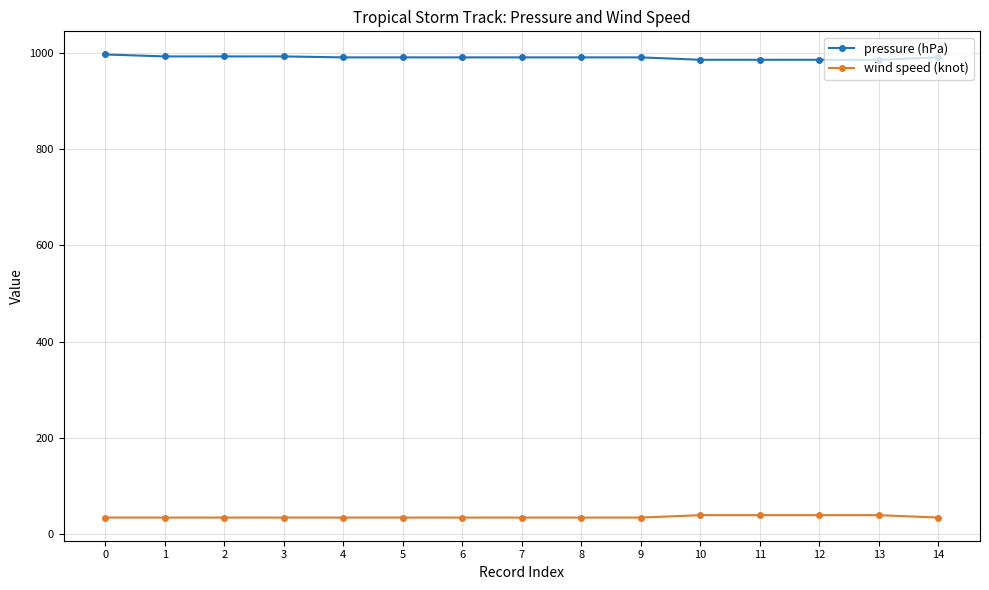

What is the spread (max minus min) of values at 7?

955